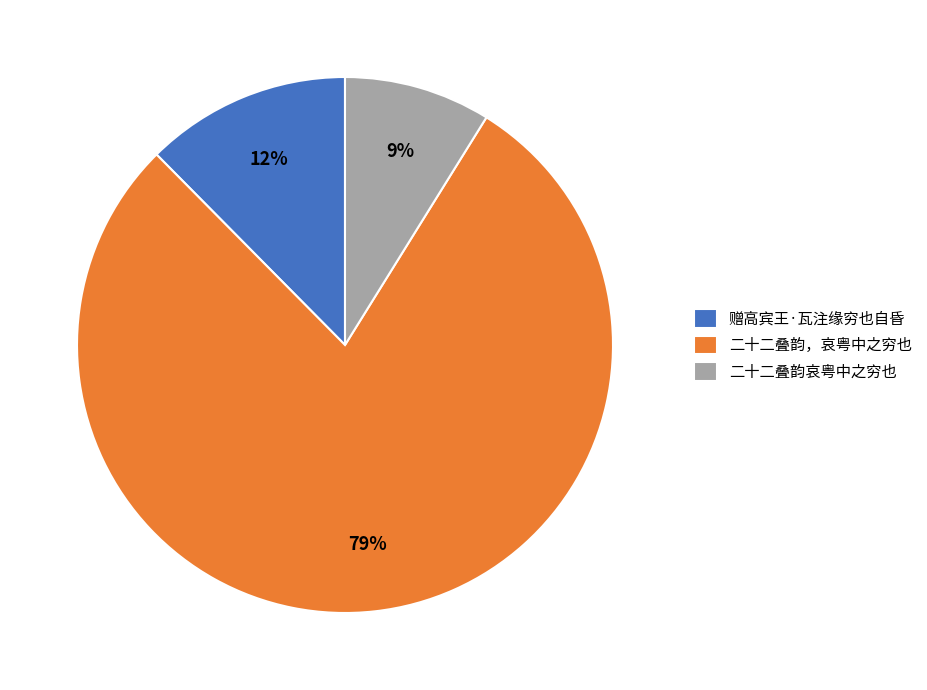

Does any single category account for the majority?

Yes